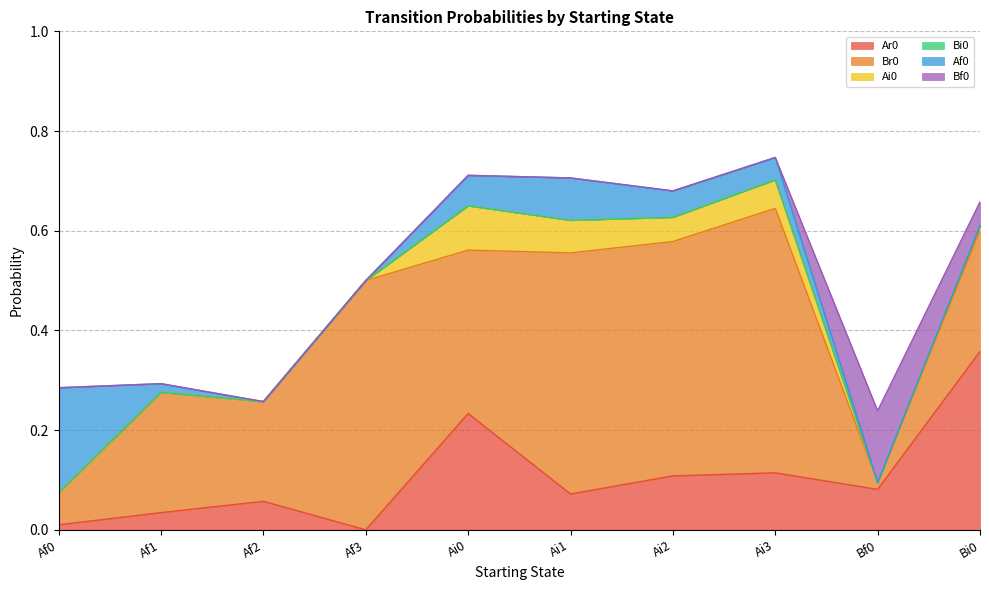

At which category is the sum across all series the highest?

Ai3